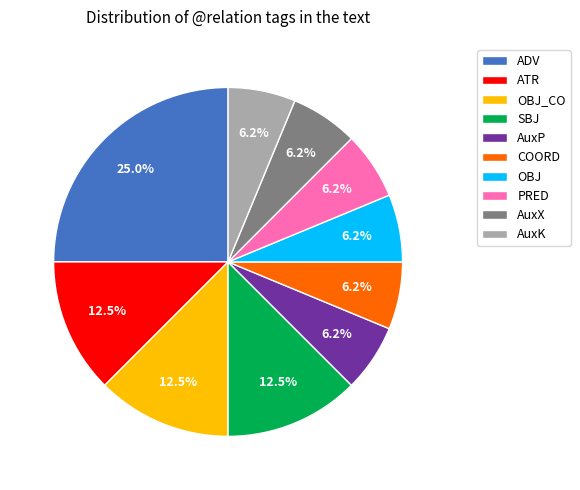

How many slices are in this pie chart?

10